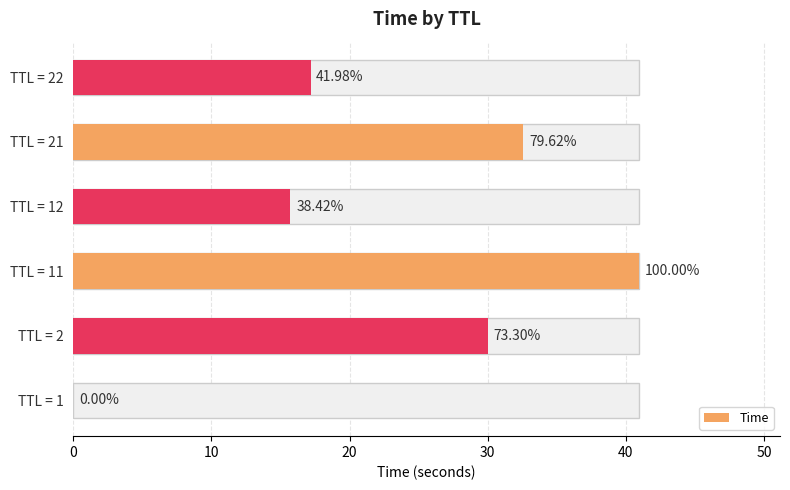

What is the difference between the maximum and minimum values?

40.9